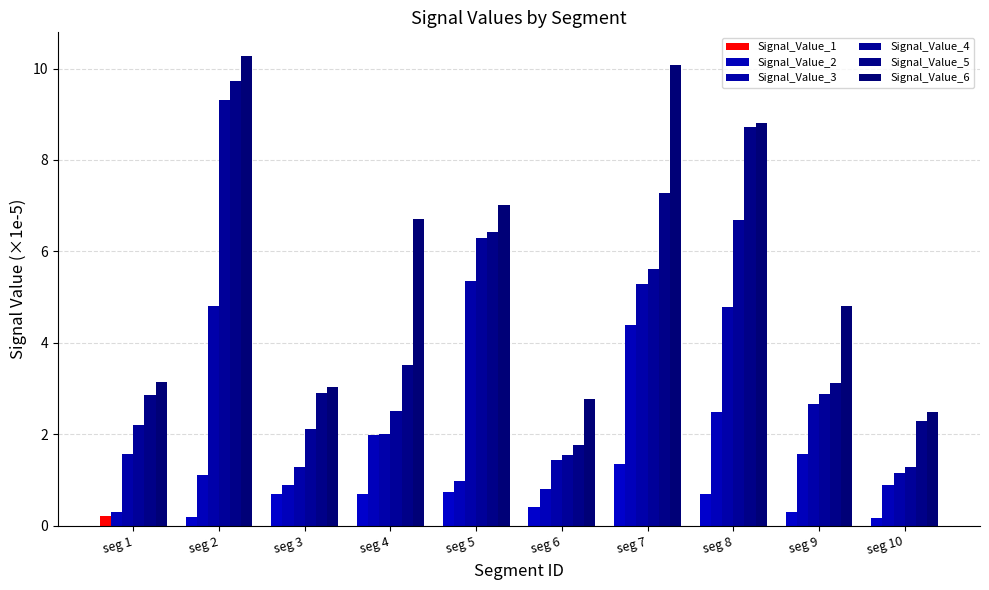

What is the sum of all Signal_Value_6 values?

59.1